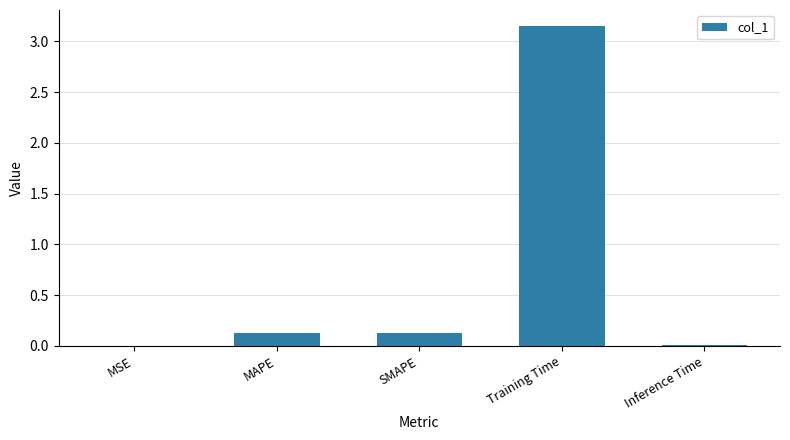

Between Inference Time and Training Time, which is larger?

Training Time